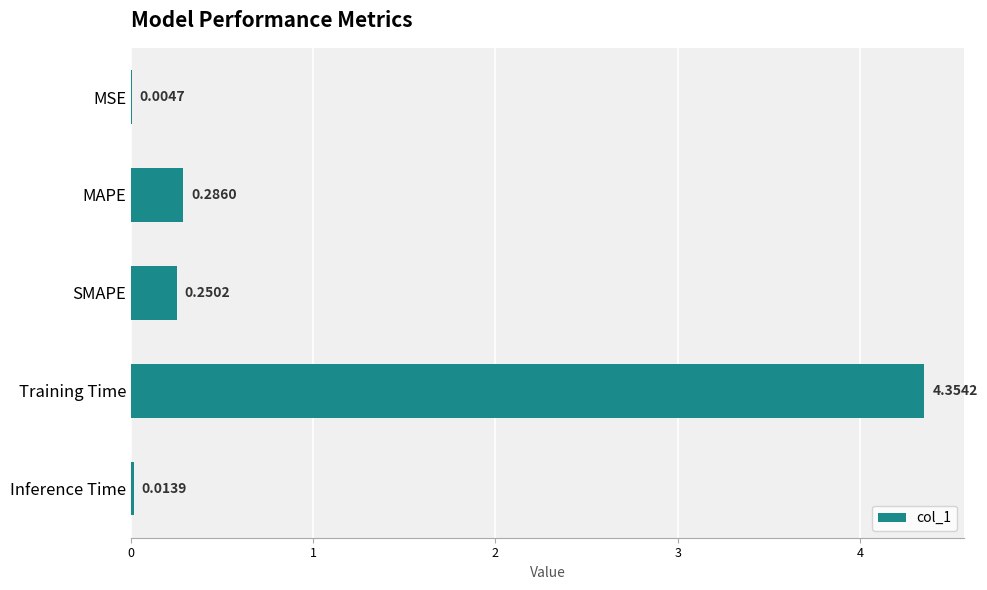

What is the sum of all values?

4.9